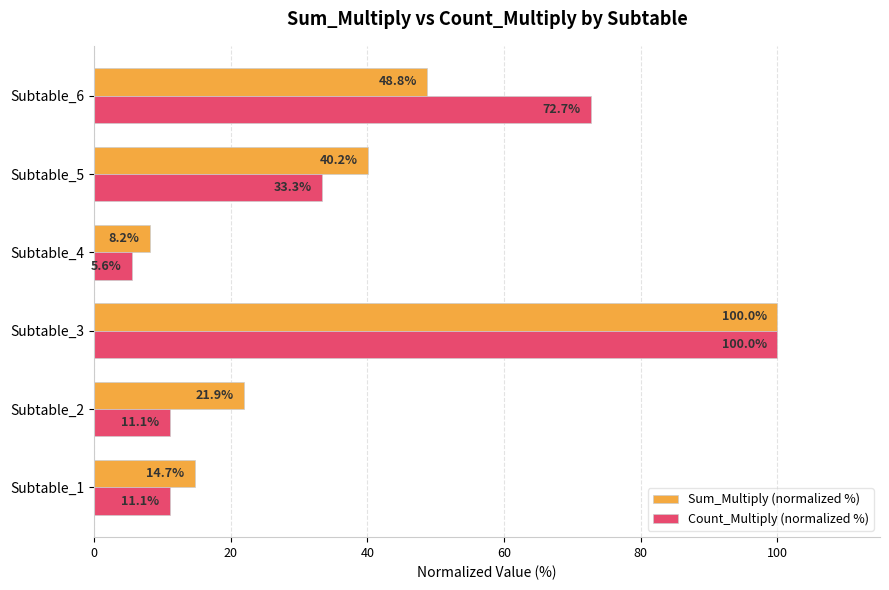

How many data points in Sum_Multiply (normalized %) are less than 40?

3